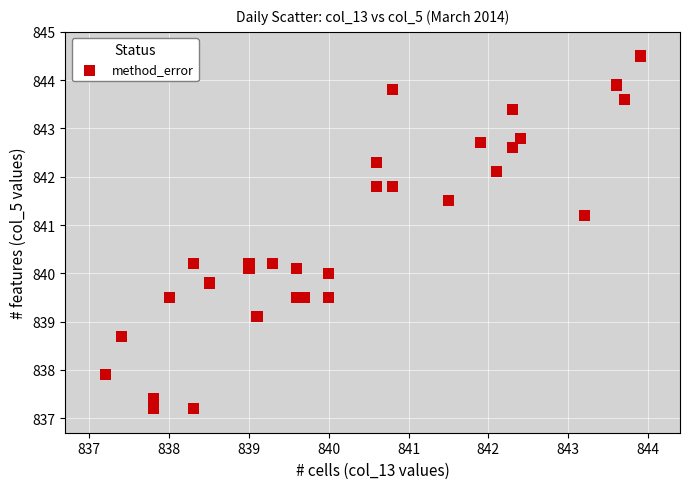

What is the range of Y values (max minus min)?

7.3